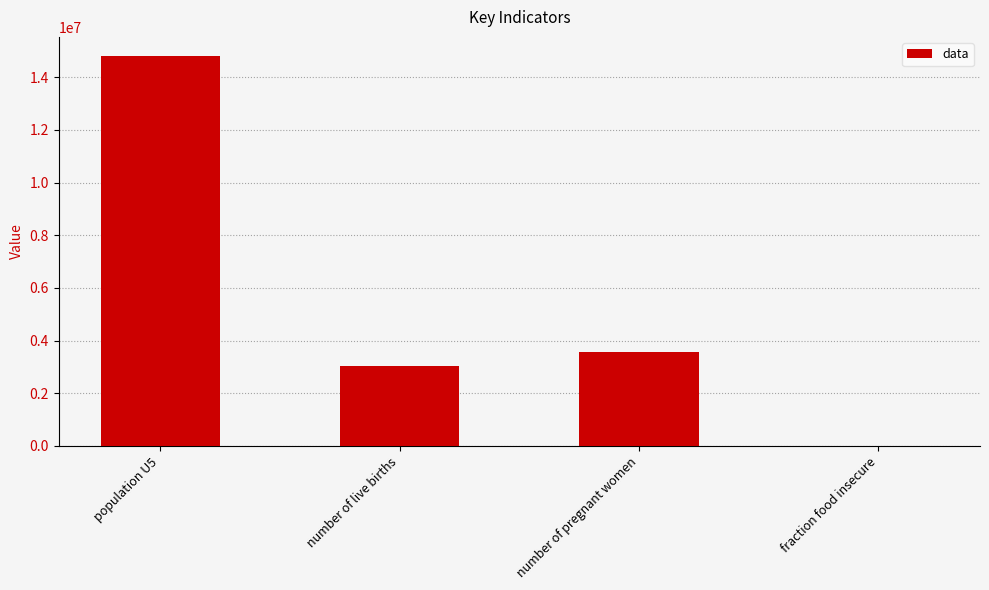

Which label corresponds to the largest value in the chart?

population U5